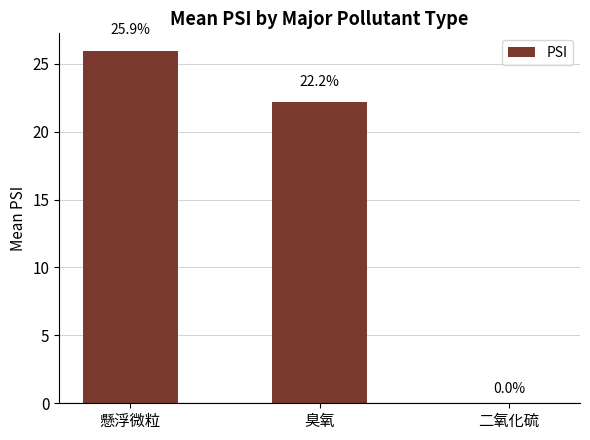

Which label corresponds to the largest value in the chart?

懸浮微粒